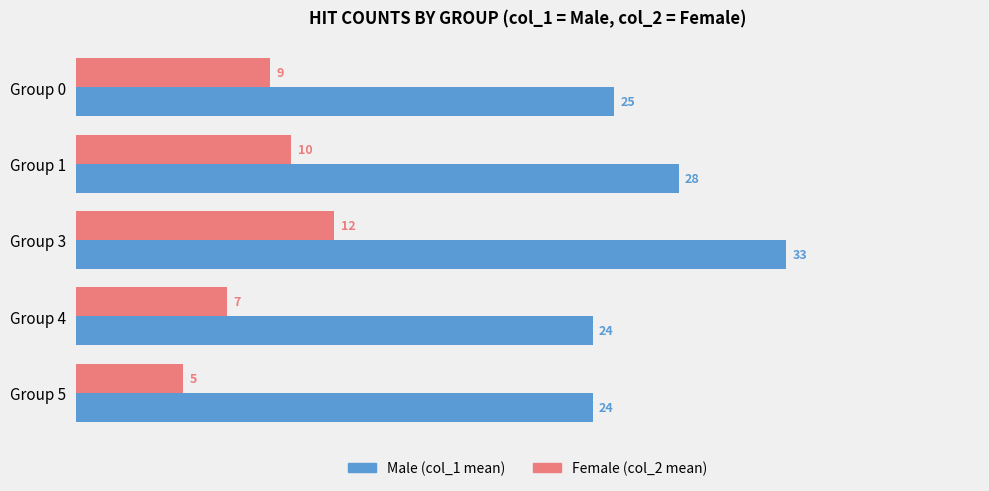

Which category has the lowest value across all series?

Group 5